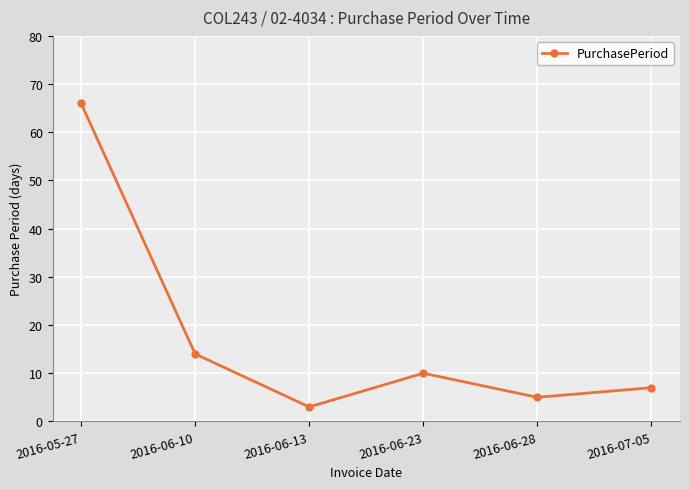

List the labels in order of value, largest first.

2016-05-27, 2016-06-10, 2016-06-23, 2016-07-05, 2016-06-28, 2016-06-13